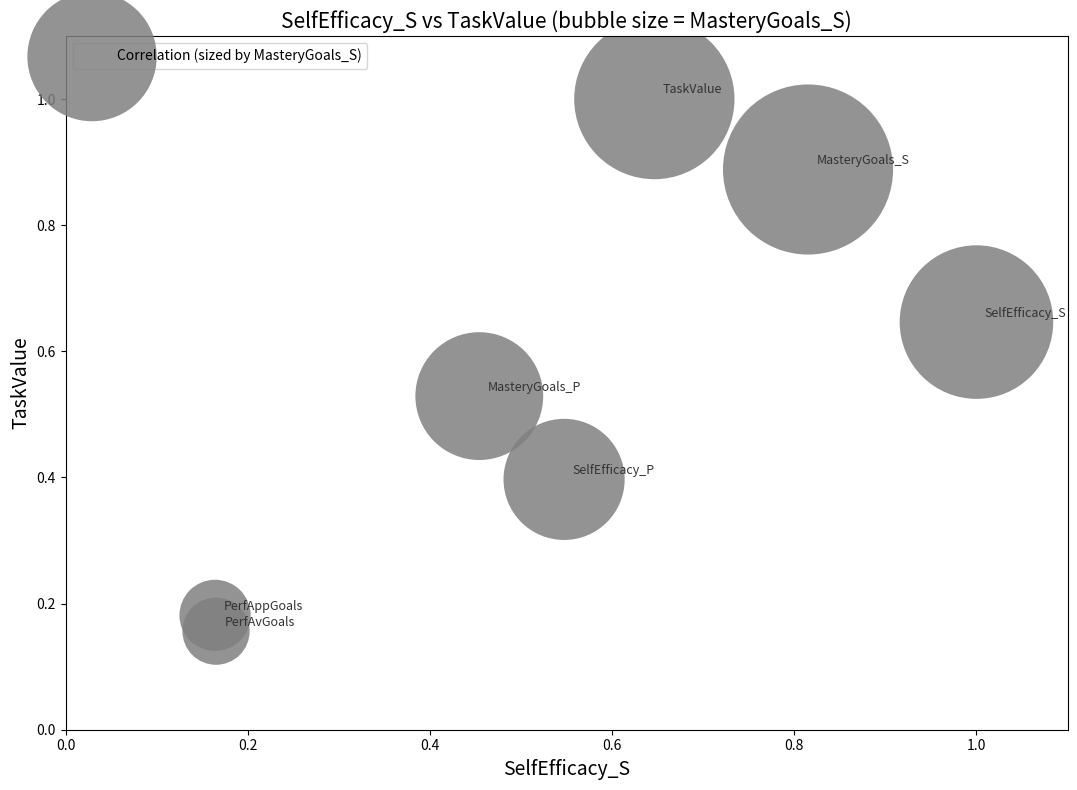

What is the range of Y values (max minus min)?

0.8